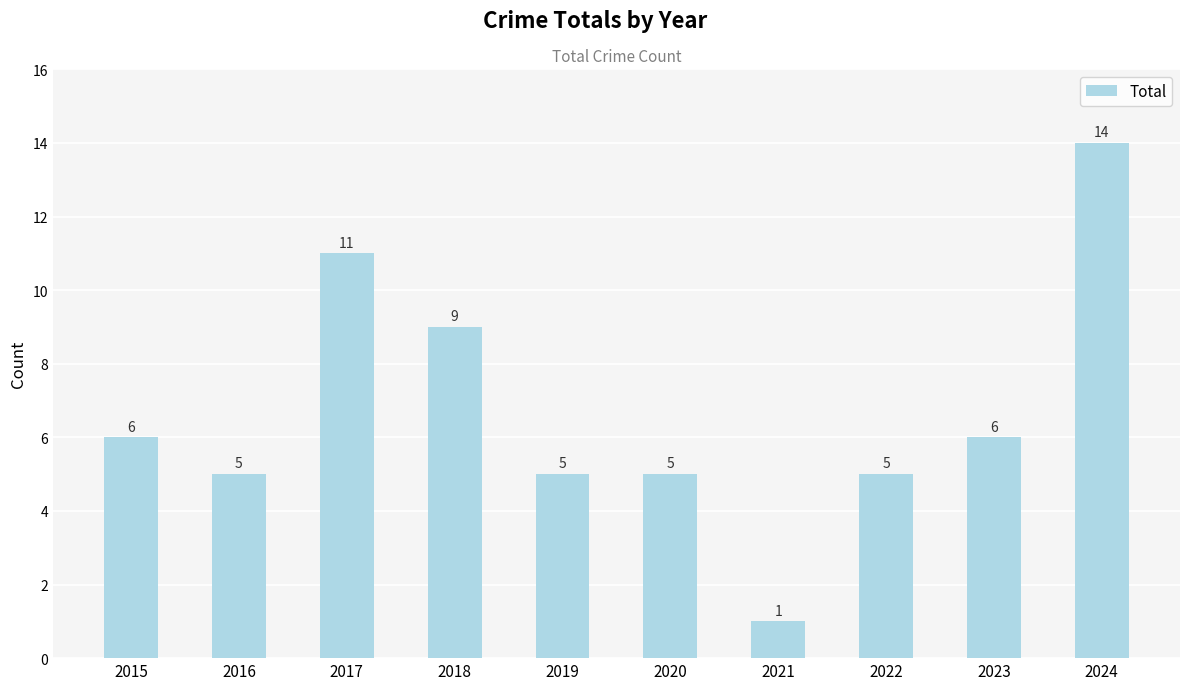

Which category has the lowest value across all series?

2021